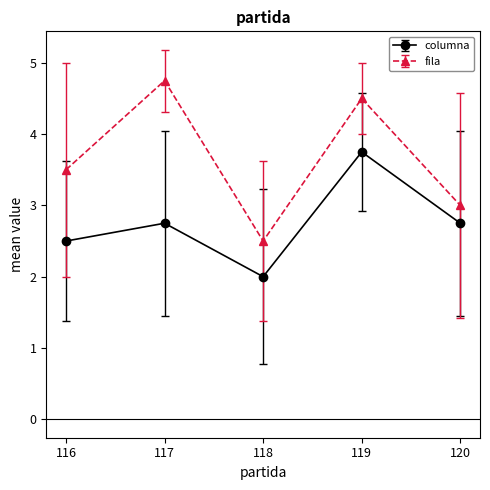

Where is the first local maximum for fila?

117